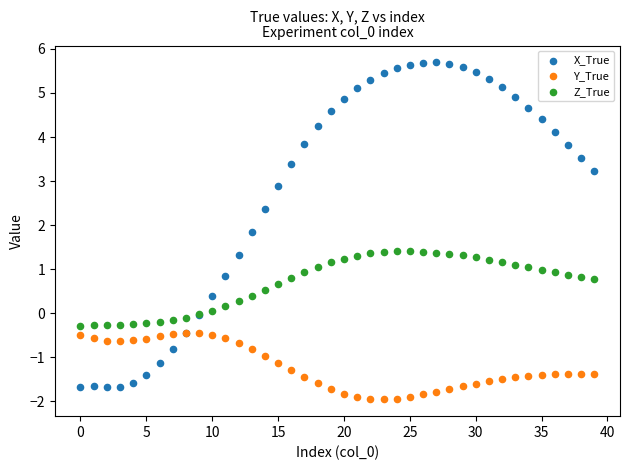

In the X_True series, what Y value is closest to 2?

1.8